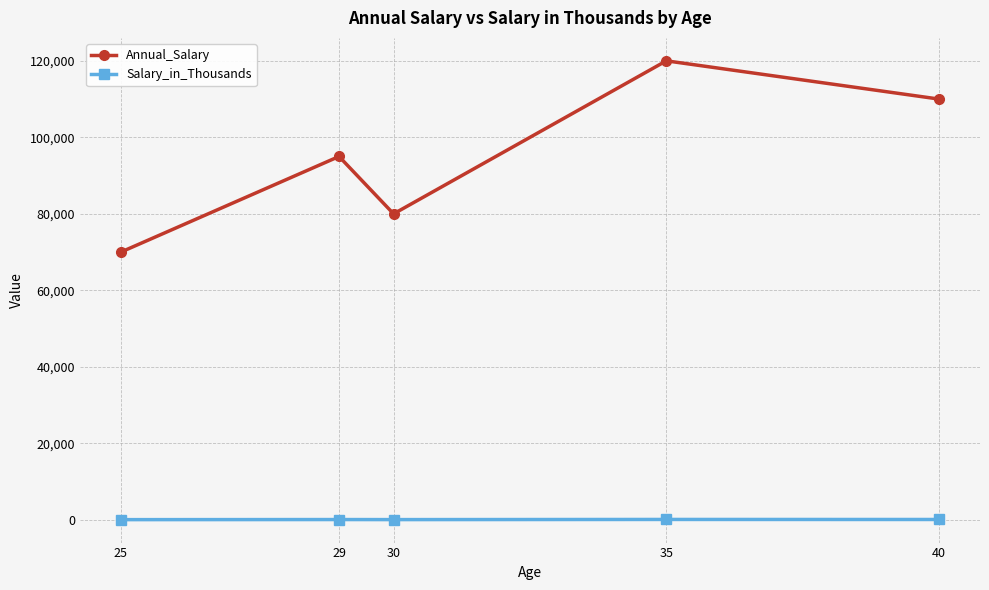

What is the sum of all Annual_Salary values?

475000